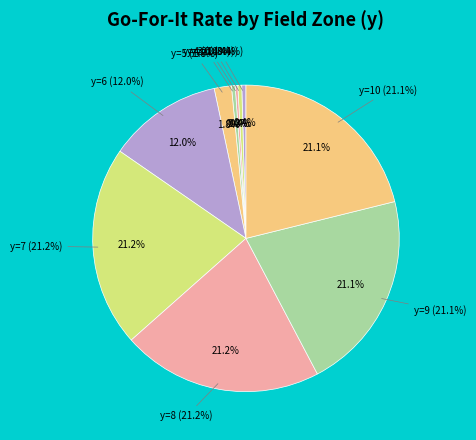

Combined, do y=6 and y=4 account for over 50%?

No